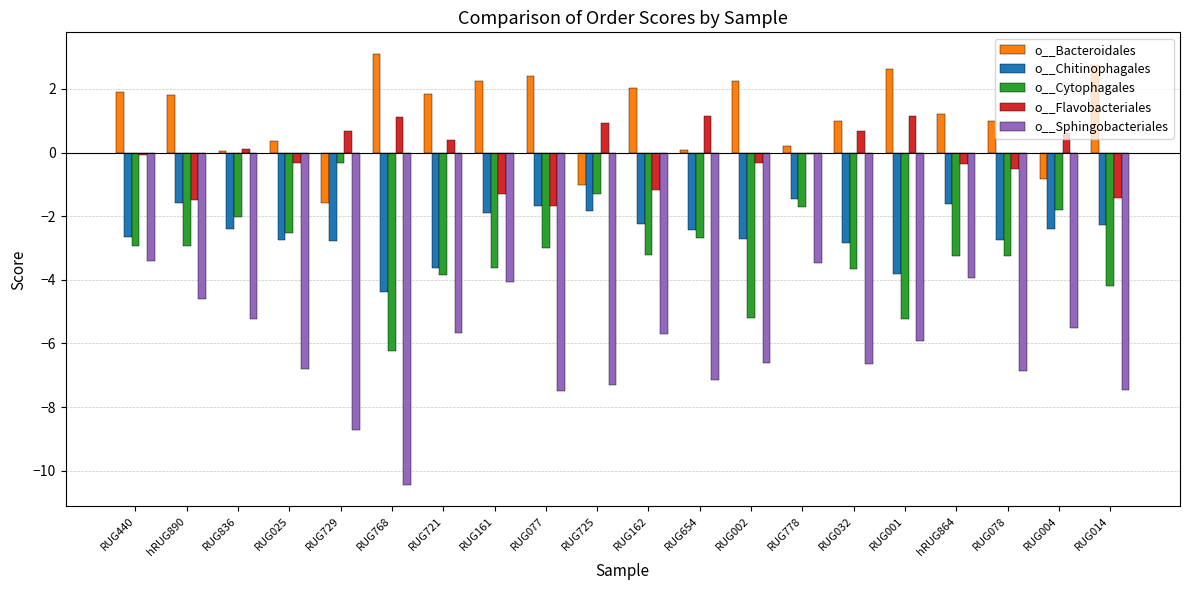

What is the difference between the o__Bacteroidales values at RUG032 and RUG004?

1.8